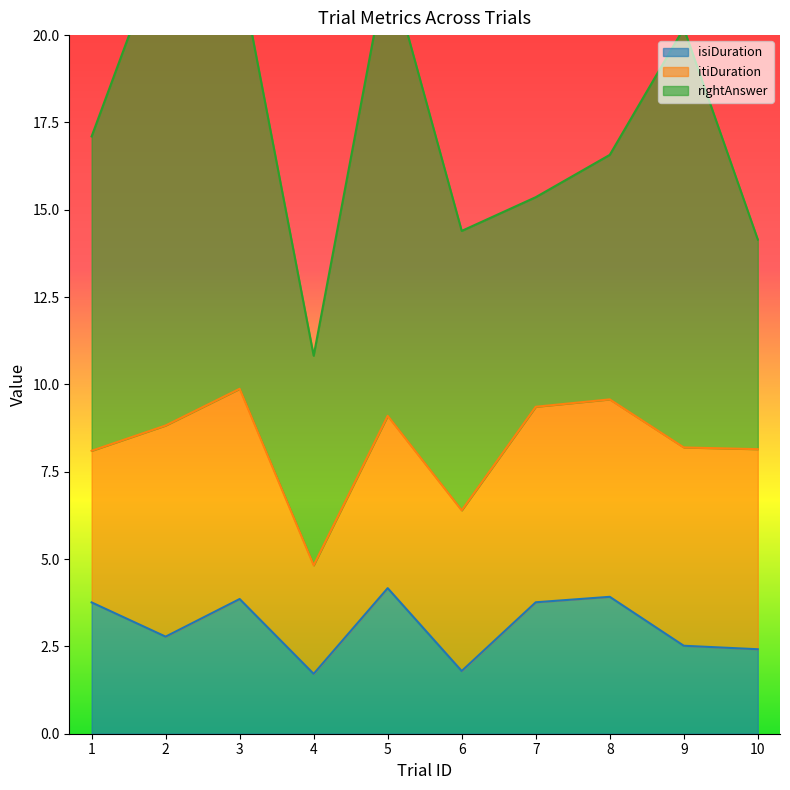

The isiDuration series shows 2.3 at 5. True or false?

False